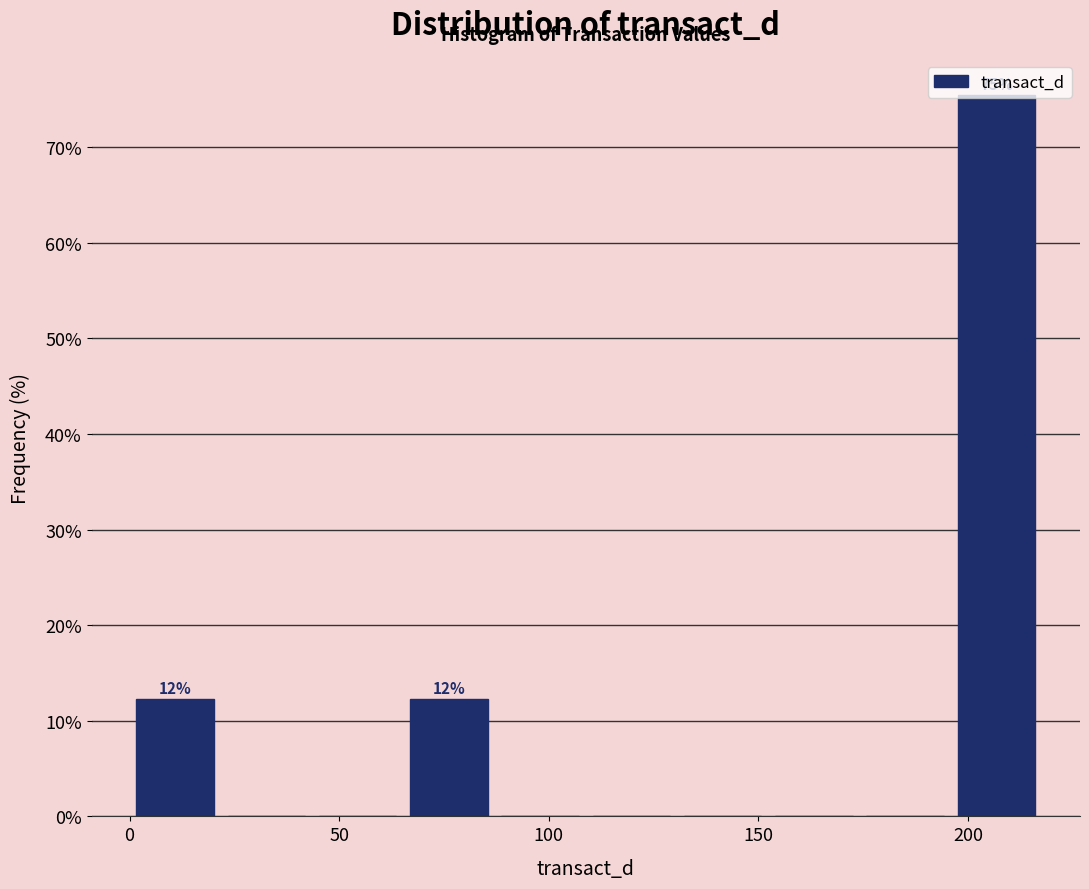

Over which range of the x-axis is the bar tallest?

195 to 220